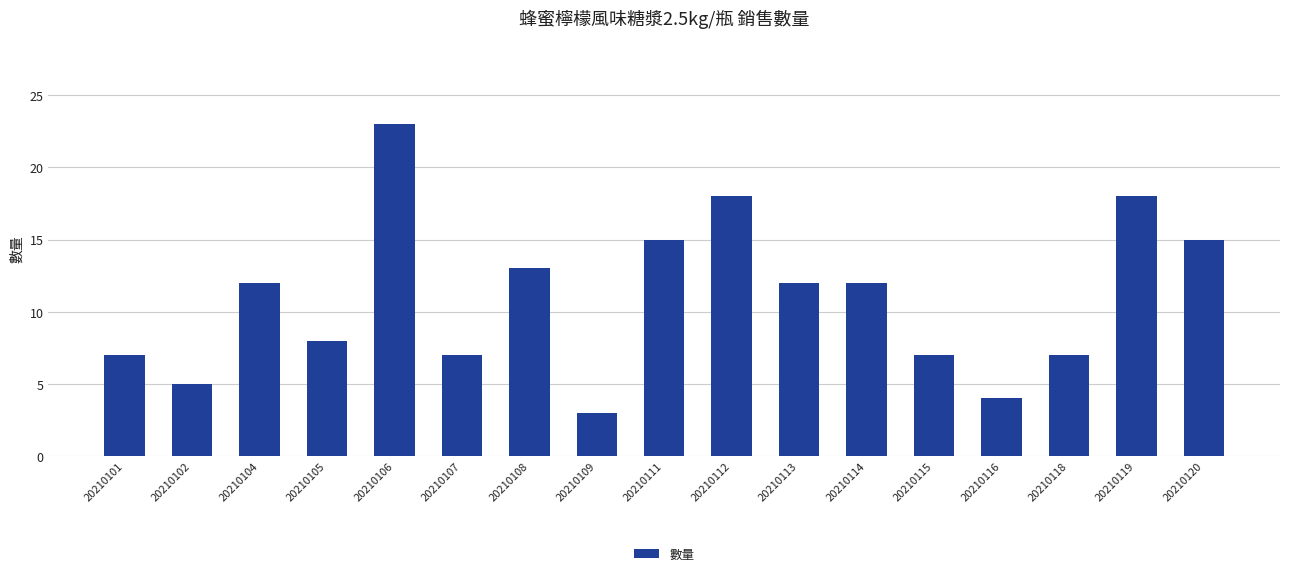

Which has a higher value, 20210108 or 20210105?

20210108